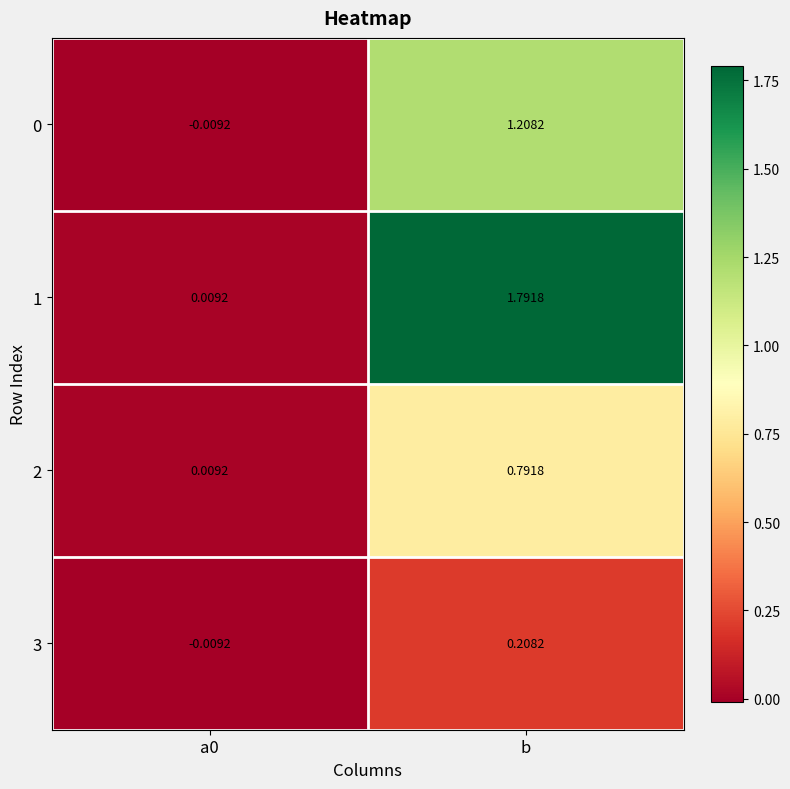

How many series are shown in this chart?

4